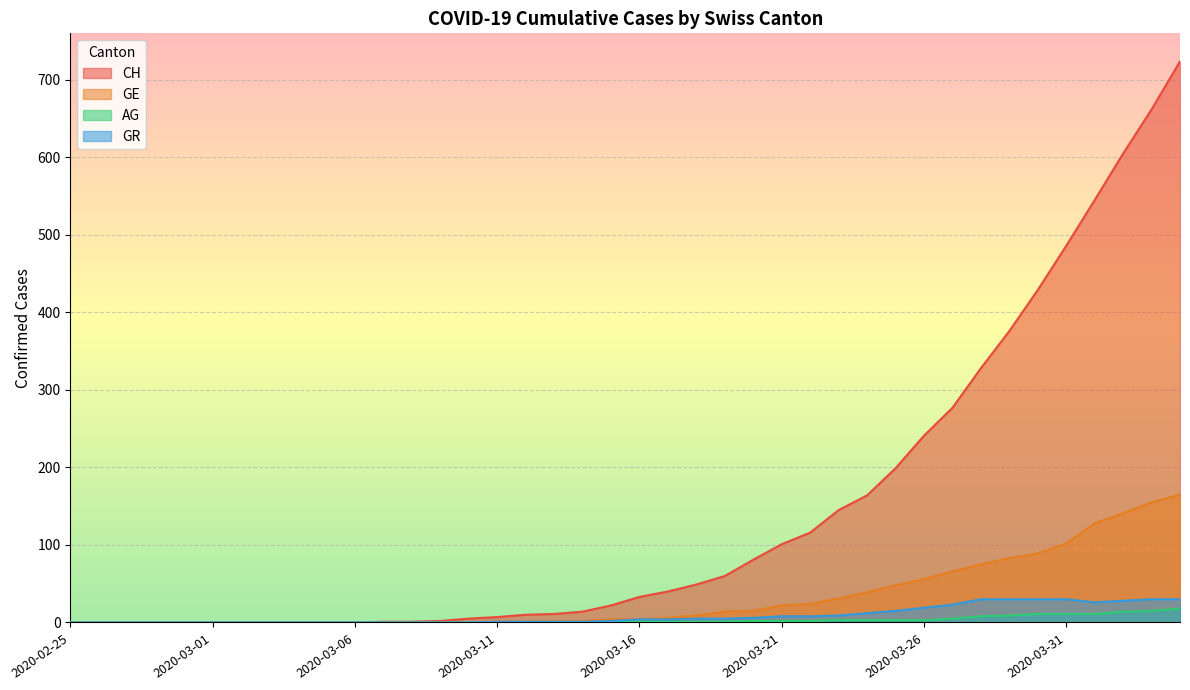

Which category has the highest value in the GE series?

2020-04-04